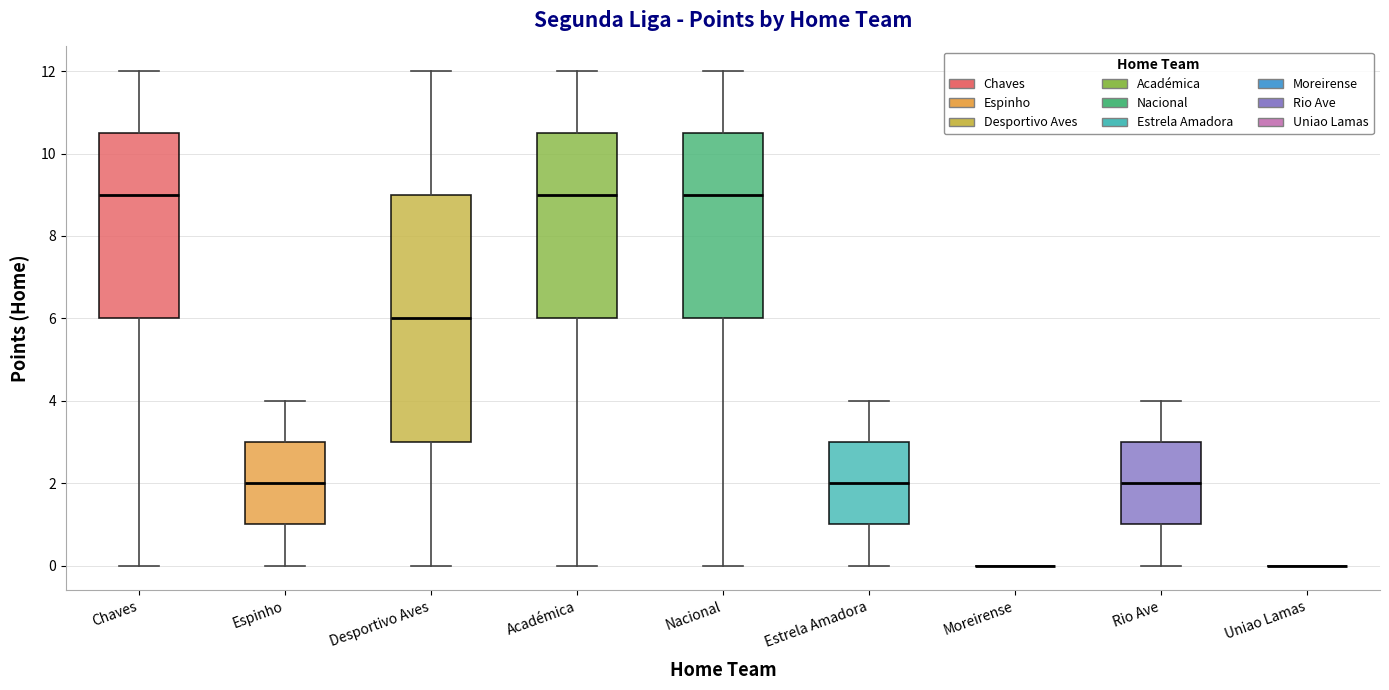

Reading left to right, transcribe this box plot: for each box, give where its median line is, the range the box spans, and where its two whiskers end, as read against the y-axis. The values are not printed on the chart, so give them approximately, as read against the axis.

Chaves: median 9.0, box 6.0 to 10.6, whiskers 0.0 to 12.0
Espinho: median 2.0, box 1.0 to 3.0, whiskers 0.0 to 4.0
Desportivo Aves: median 6.0, box 3.0 to 9.0, whiskers 0.0 to 12.0
Académica: median 9.0, box 6.0 to 10.6, whiskers 0.0 to 12.0
Nacional: median 9.0, box 6.0 to 10.6, whiskers 0.0 to 12.0
Estrela Amadora: median 2.0, box 1.0 to 3.0, whiskers 0.0 to 4.0
Moreirense: box collapsed to a line at 0.0, whiskers 0.0 to 0.0
Rio Ave: median 2.0, box 1.0 to 3.0, whiskers 0.0 to 4.0
Uniao Lamas: box collapsed to a line at 0.0, whiskers 0.0 to 0.0